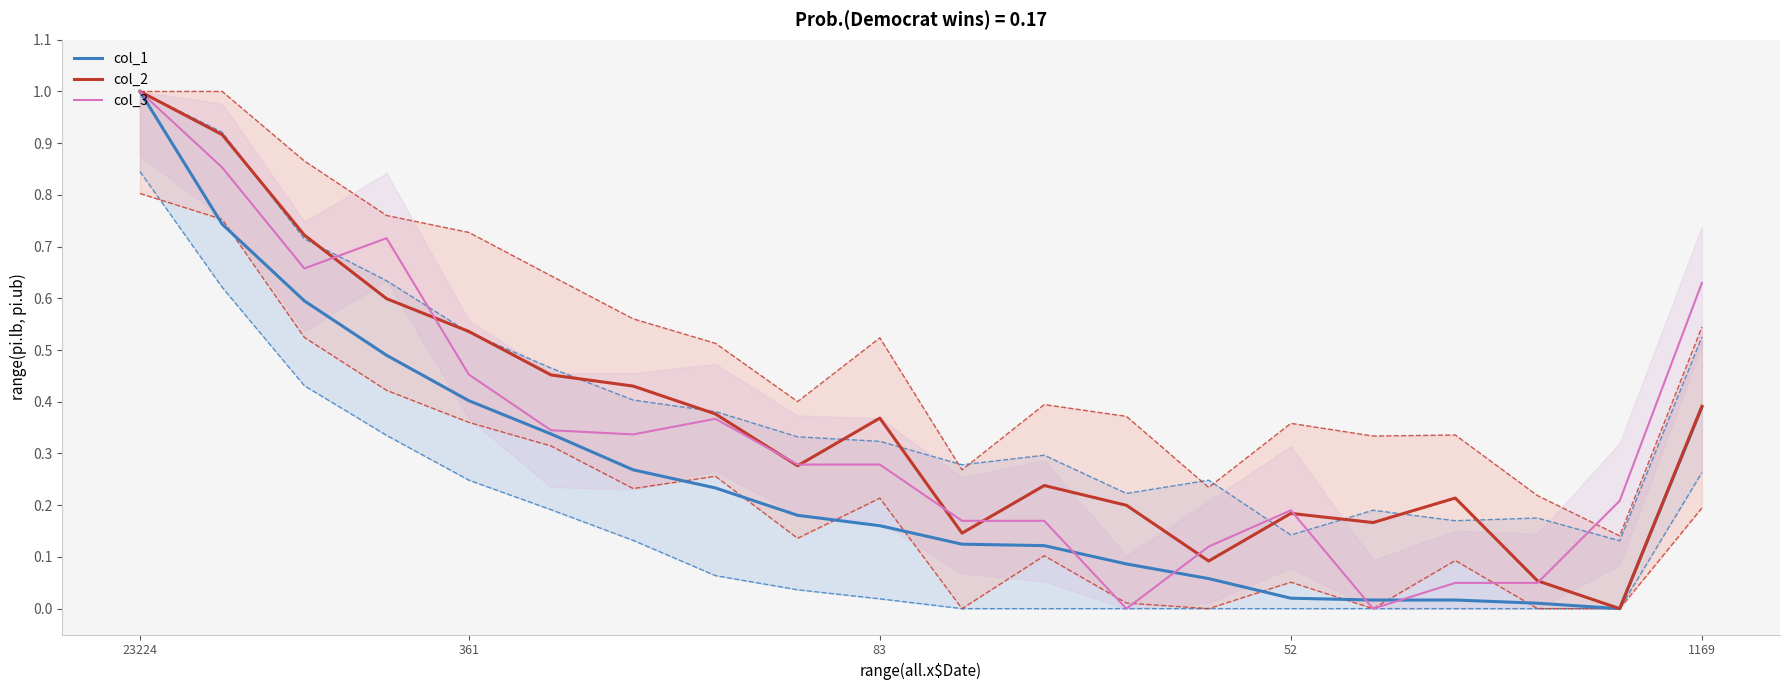

What is the label of the 19th point from the left?

18